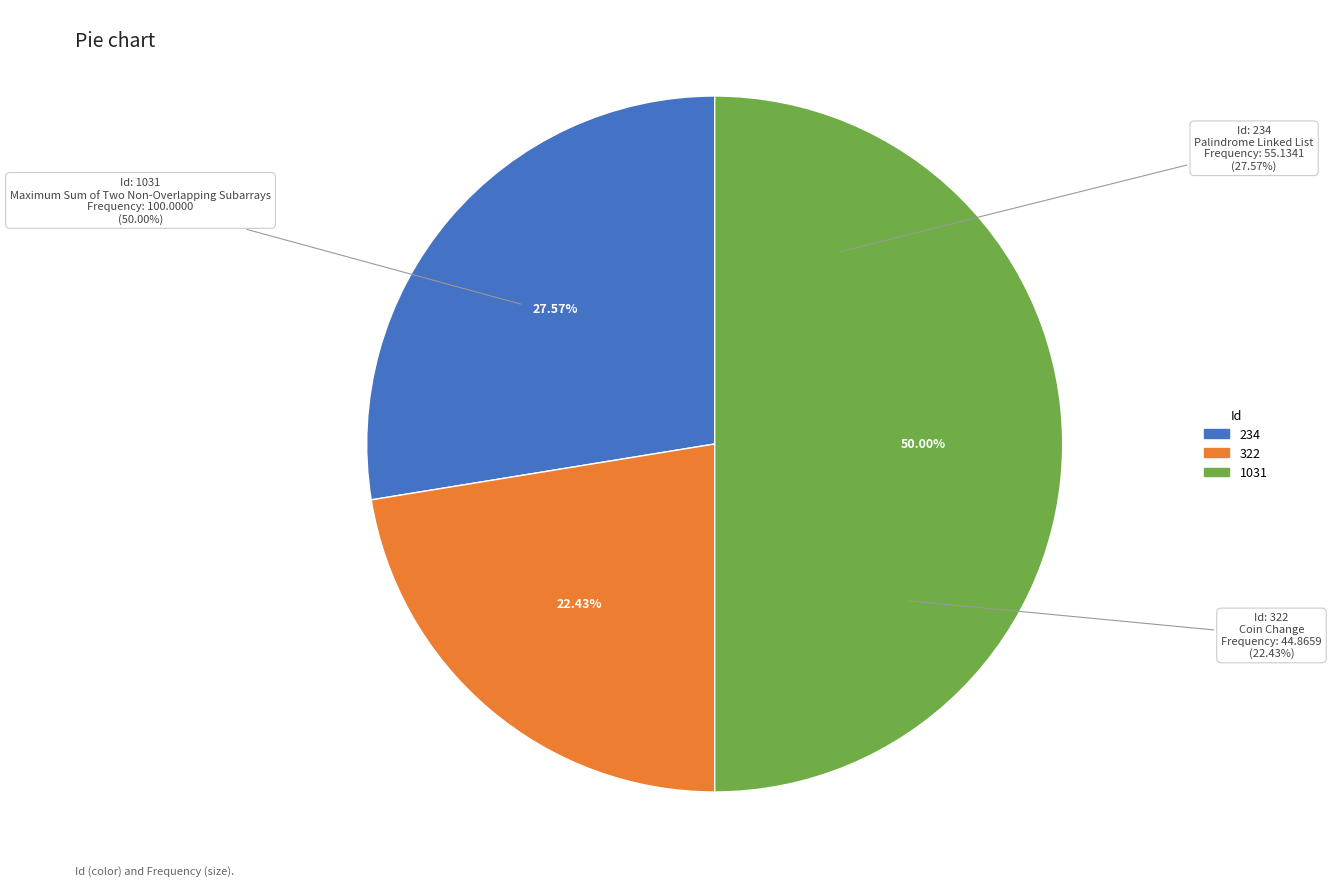

How many slices are in this pie chart?

3